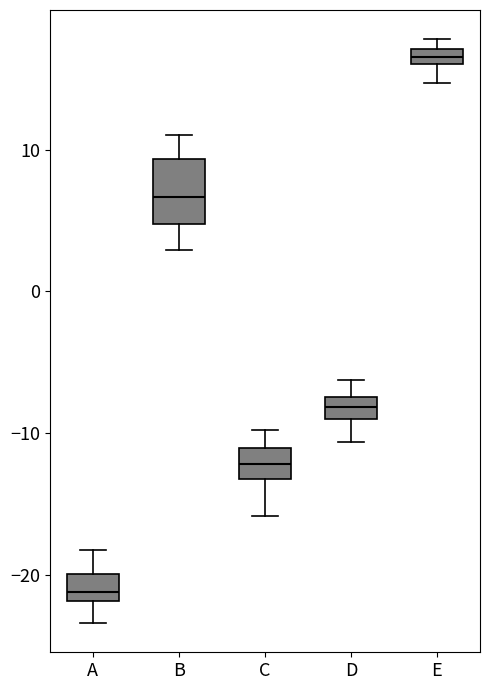

Where is the lower edge of the box for A on the y-axis? The values are not printed on the chart, so give them approximately, as read against the axis.

-22